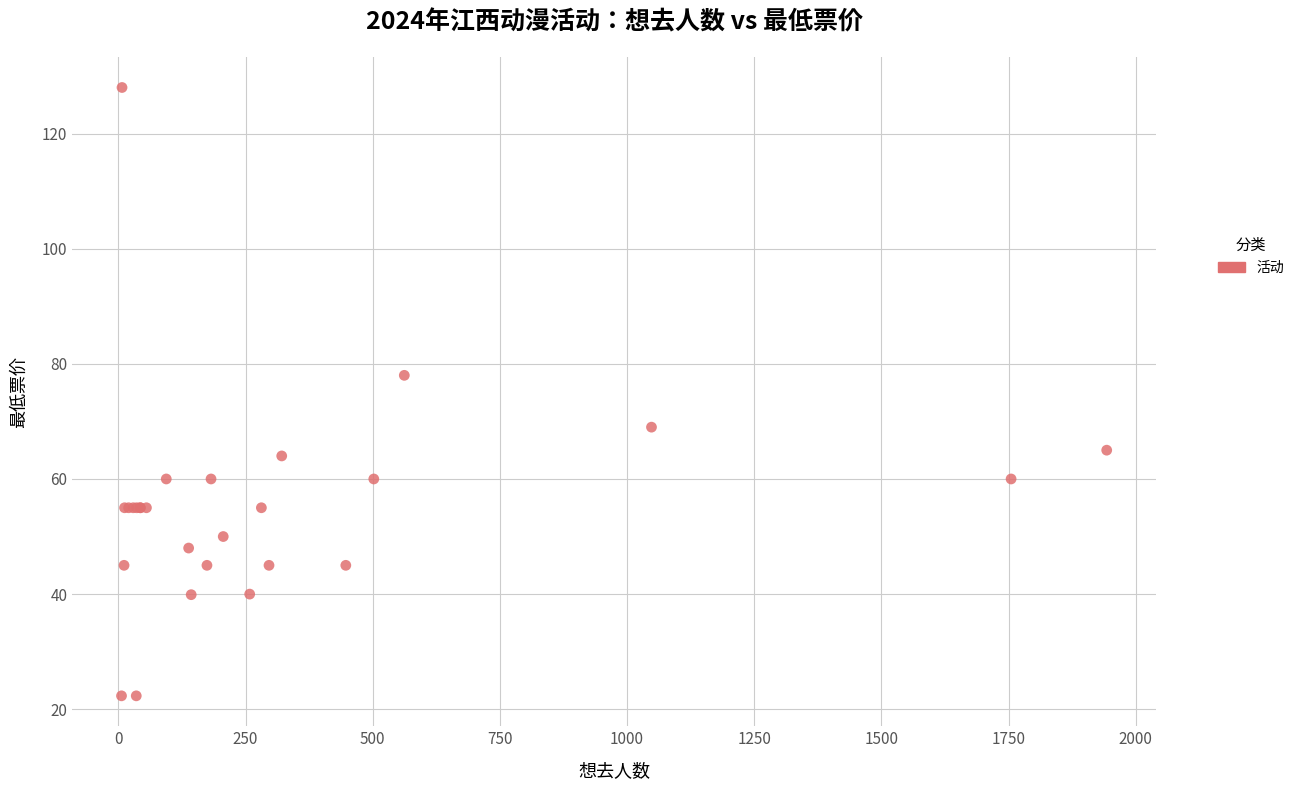

What Y value in the scatter plot is closest to 75?

78.0